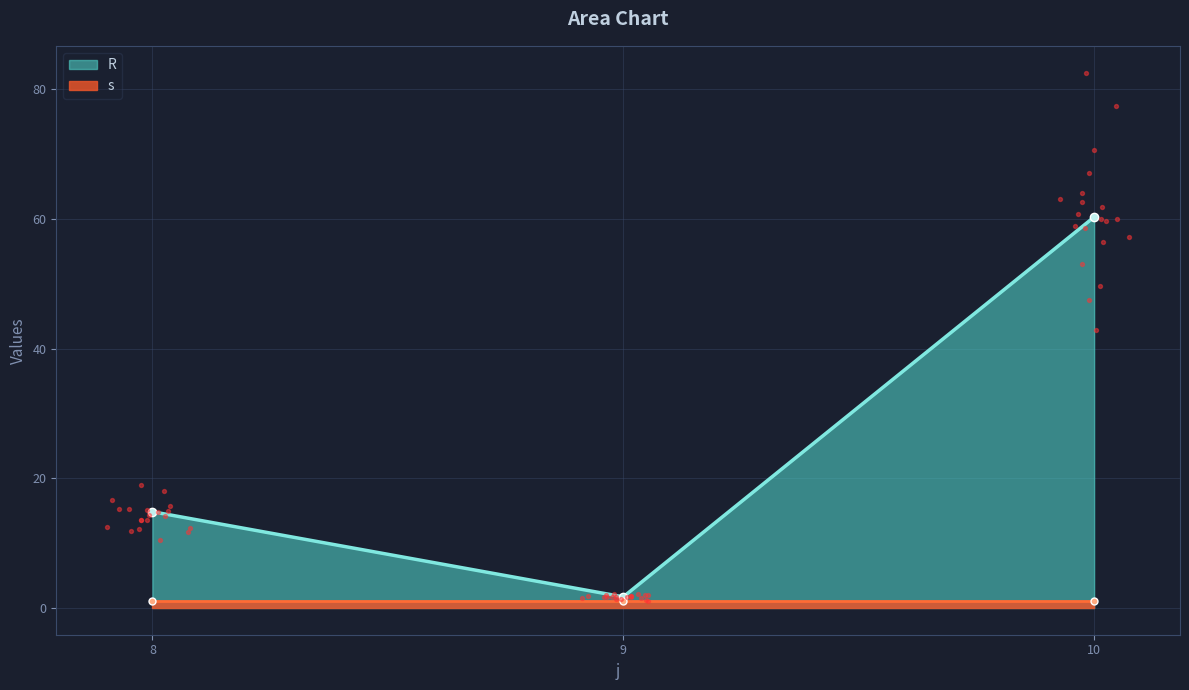

What is the change in value from 8 to 10?

+45.5